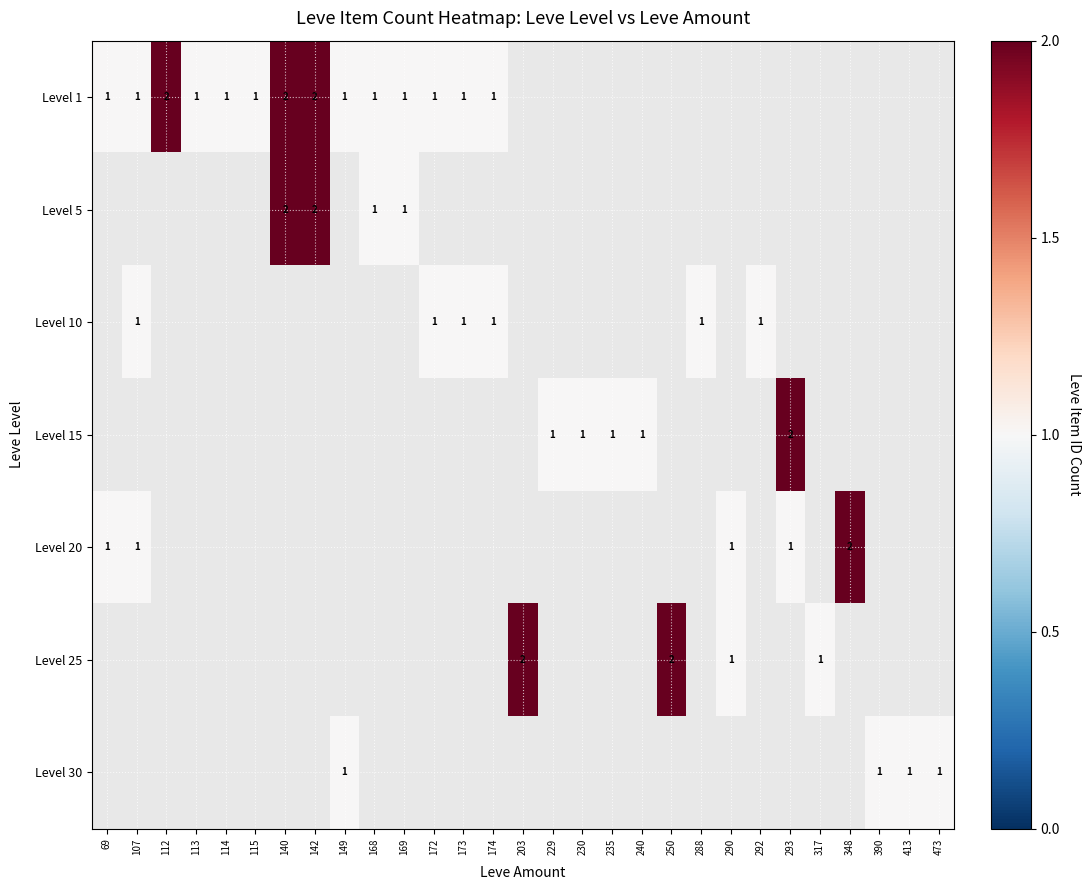

The Level 20 series shows 2 at 348. True or false?

True